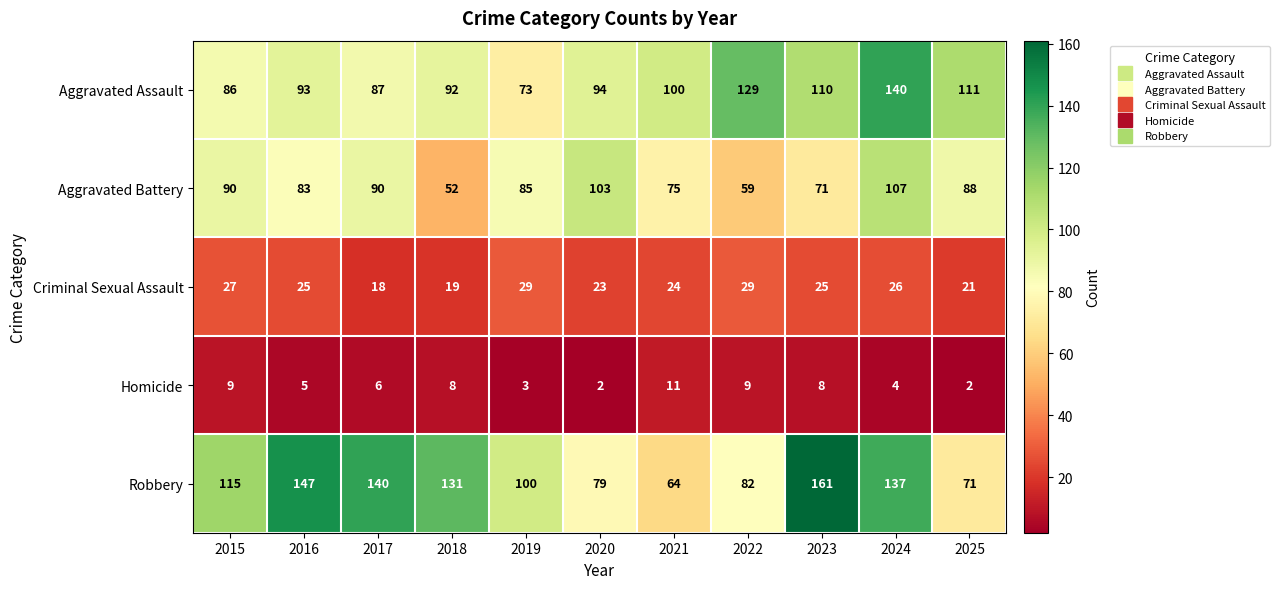

What is the difference between the maximum and minimum values in the Robbery series?

97